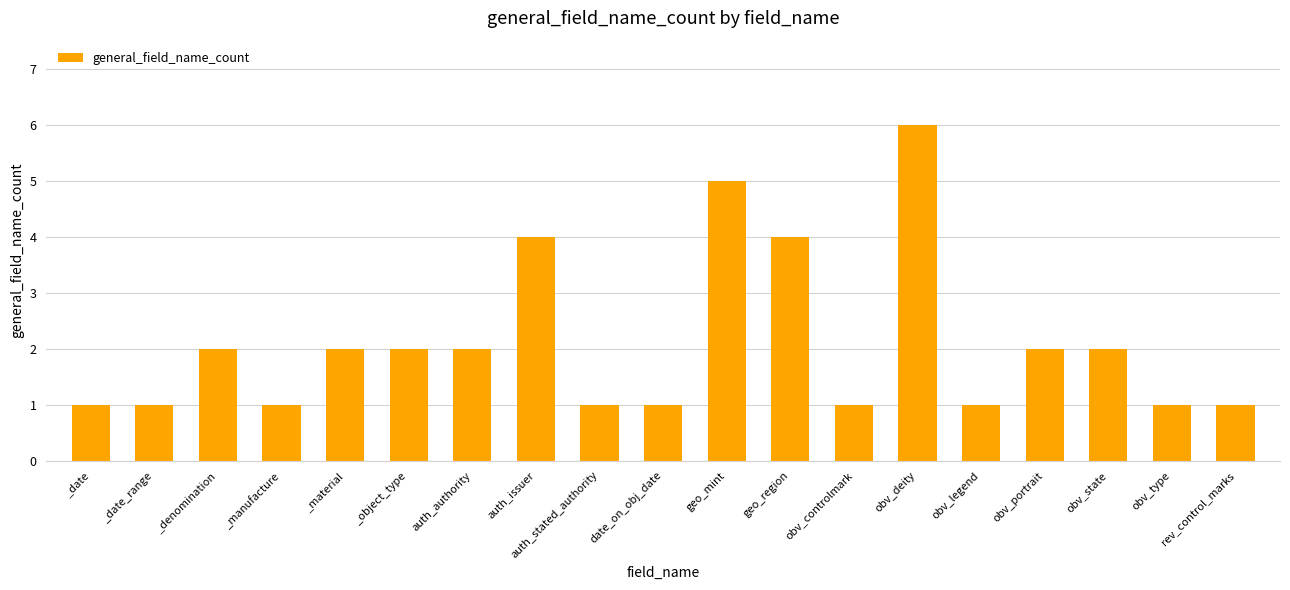

What is the average value?

2